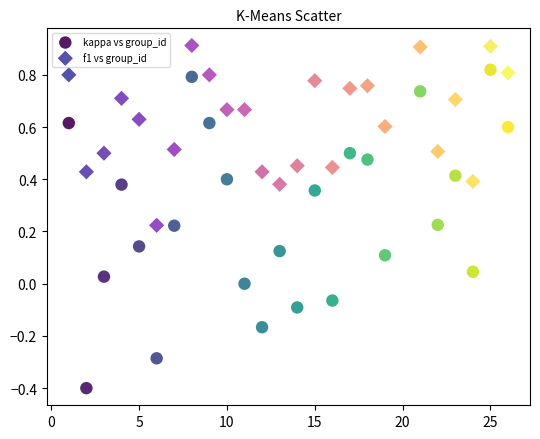

Across all data points, what is the range of Y values (max minus min)?

1.3